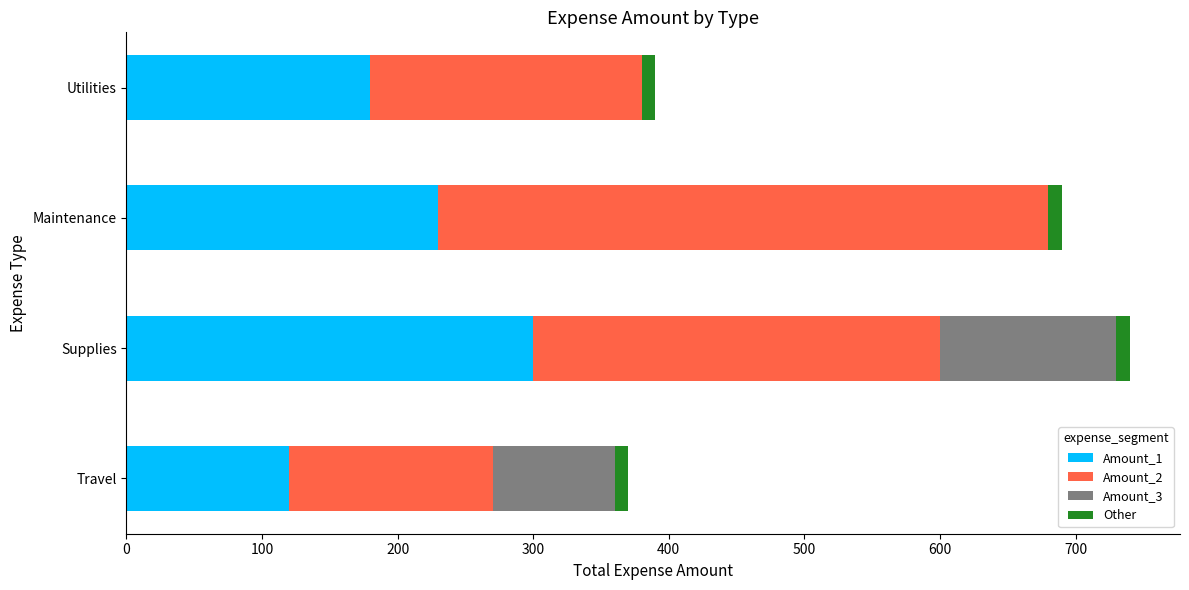

True or false: Segment_2 has a value of 54.6 at Travel.

False